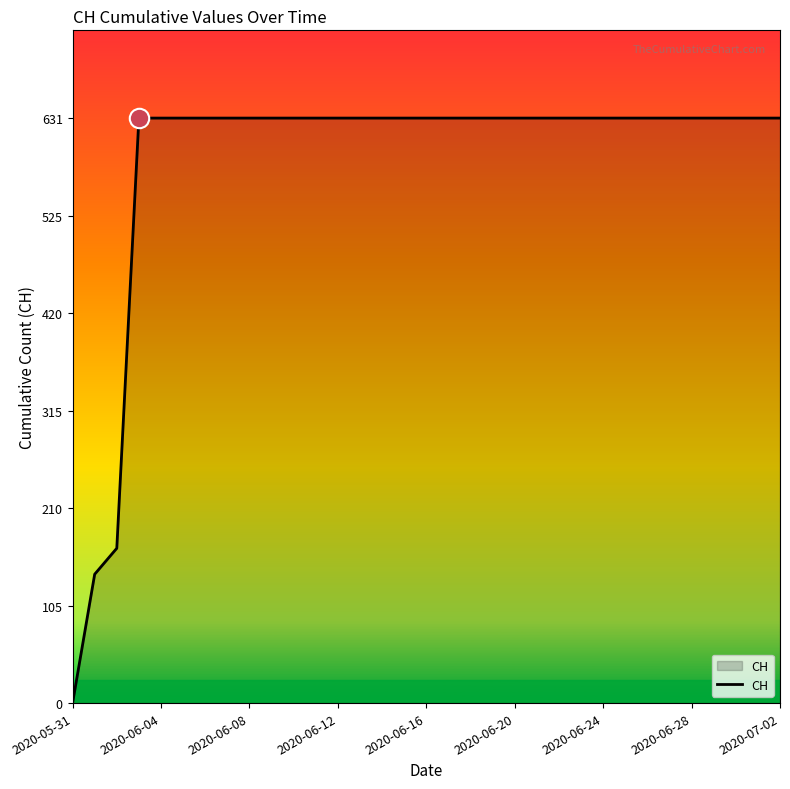

How many lines are shown in the chart?

1